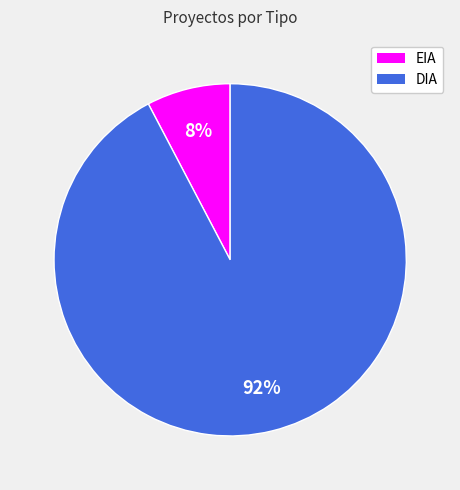

To the nearest percent, what percentage of the pie is DIA?

92%